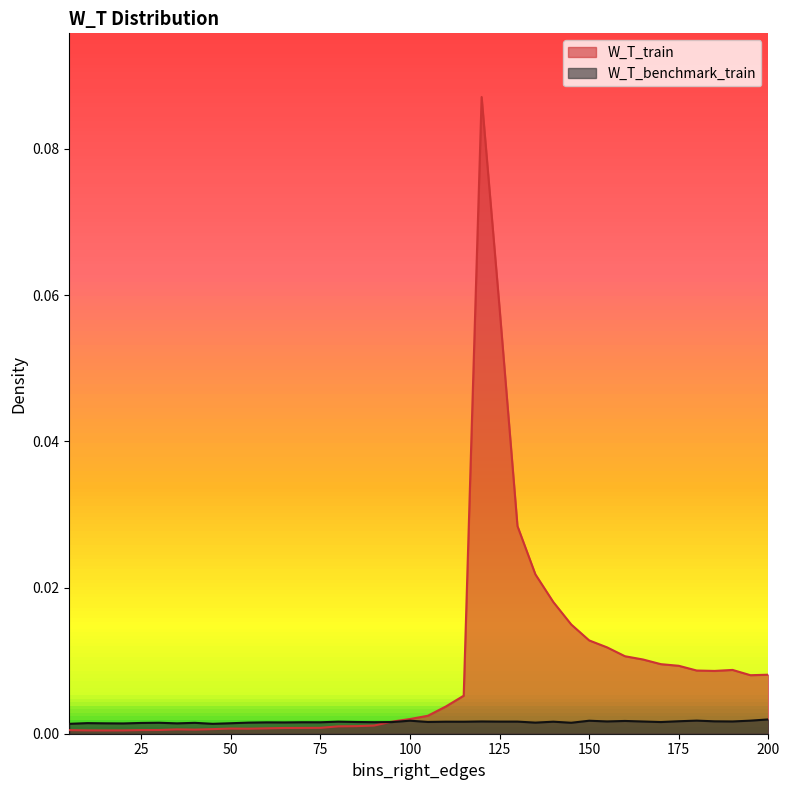

How many times do W_T_train and W_T_benchmark_train cross each other?

1